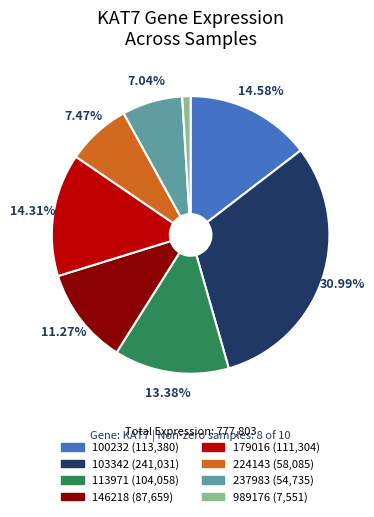

To the nearest percent, what is the difference between the largest and smallest slice percentages?

30%